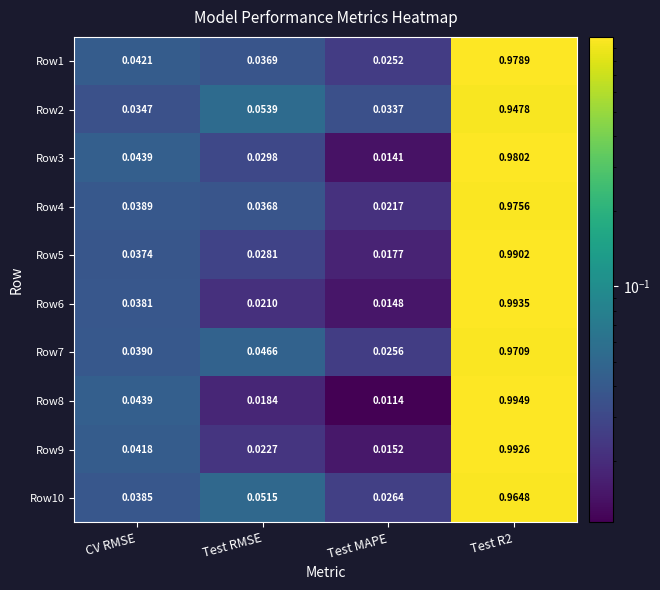

At which label does Row1 reach its minimum?

Test MAPE